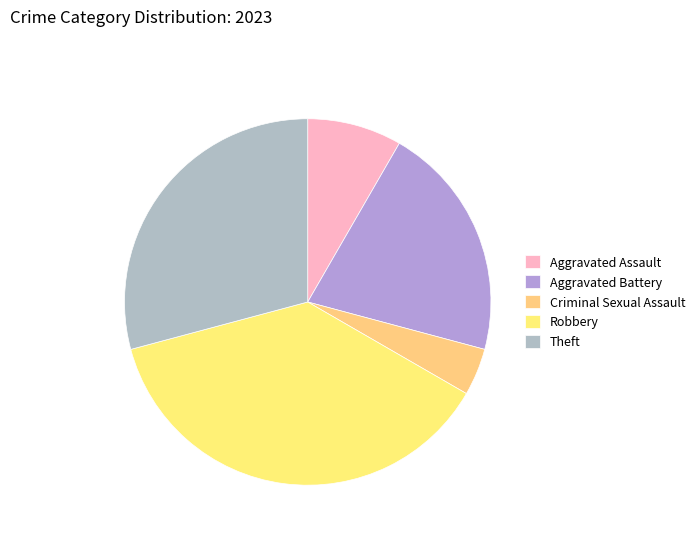

To the nearest percent, what is the combined percentage of Aggravated Assault and Theft?

38%